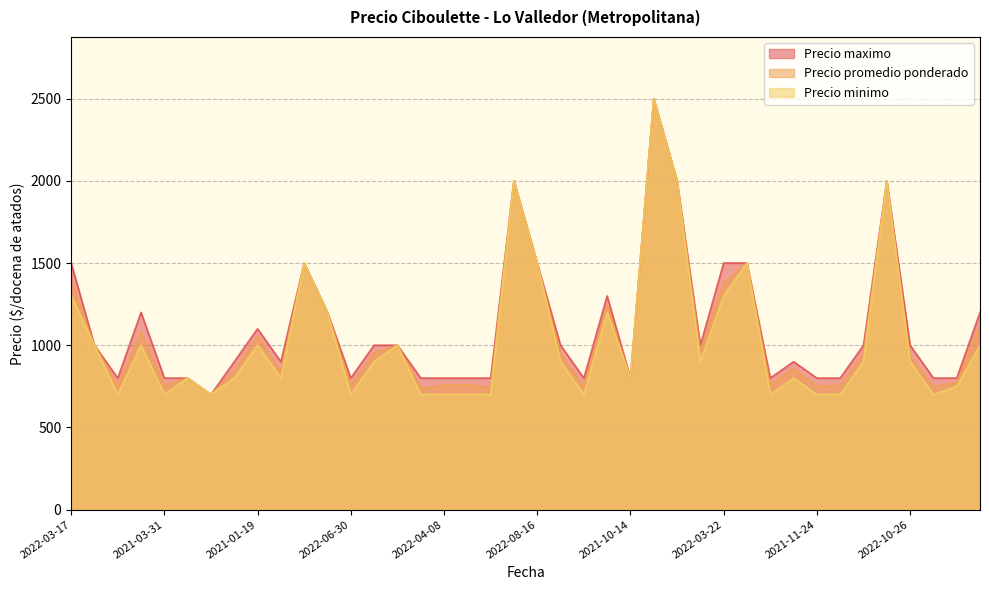

Reading left to right, list all the values displayed in this chart.

Precio promedio ponderado: 1395	1000	753	1081	757	800	700	845	1051	839	1500	1200	753	954	1000	739	758	760	742	2000	1500	948	746	1242	800	2500	2000	966	1379	1500	761	857	753	753	946	2000	931	748	773	1119
Precio minimo: 1300	1000	700	1000	700	800	700	800	1000	800	1500	1200	700	900	1000	700	700	700	700	2000	1500	900	700	1200	800	2500	2000	900	1300	1500	700	800	700	700	900	2000	900	700	750	1000
Precio maximo: 1500	1000	800	1200	800	800	700	900	1100	900	1500	1200	800	1000	1000	800	800	800	800	2000	1500	1000	800	1300	800	2500	2000	1000	1500	1500	800	900	800	800	1000	2000	1000	800	800	1200